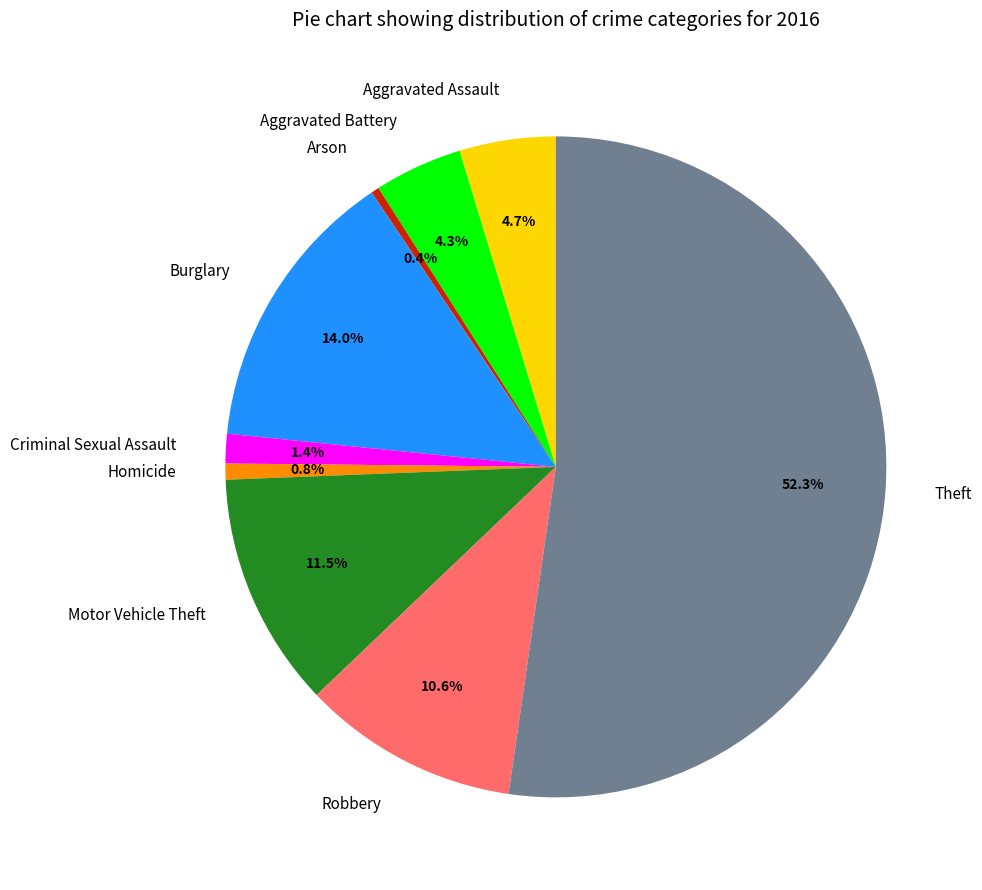

Is there any slice that represents more than half of the pie?

Yes